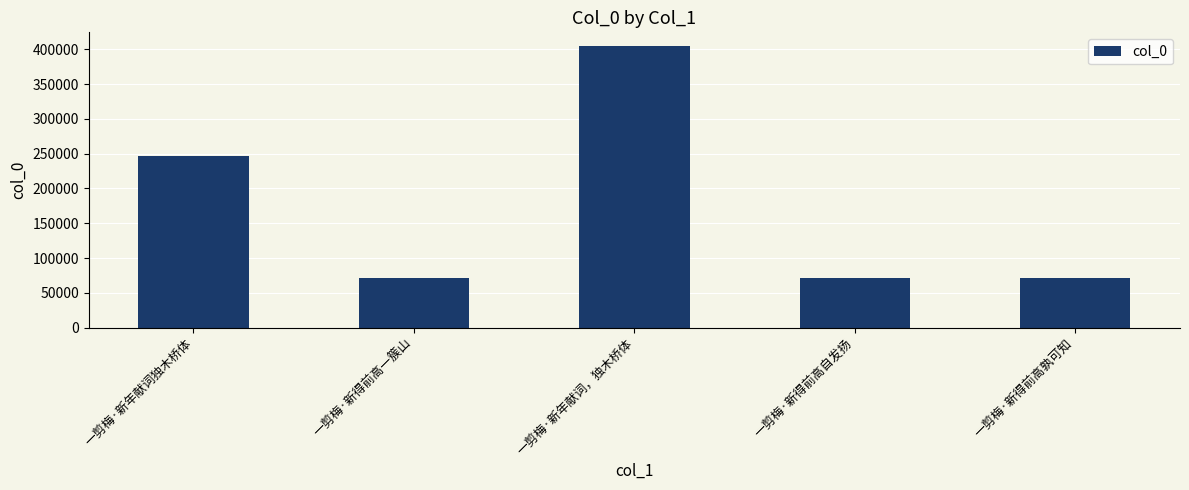

Does the chart contain any negative values?

No